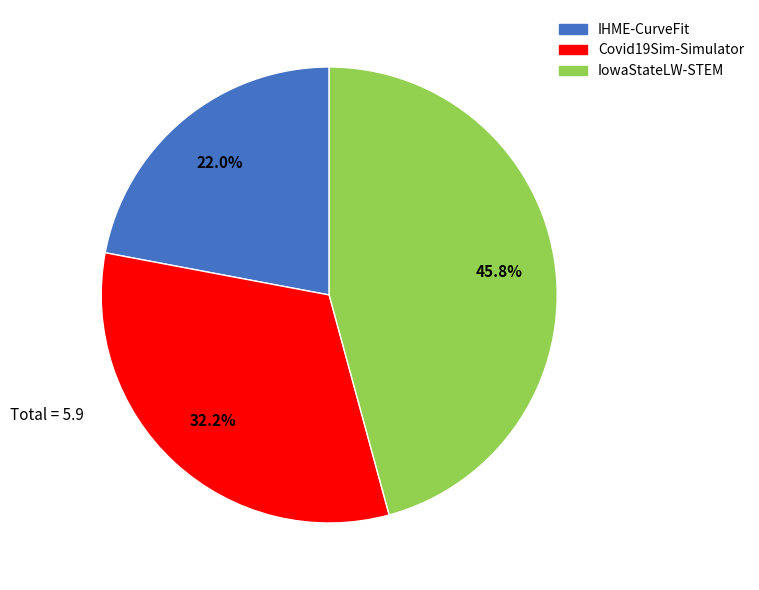

Does IowaStateLW-STEM represent more than half of the total?

No